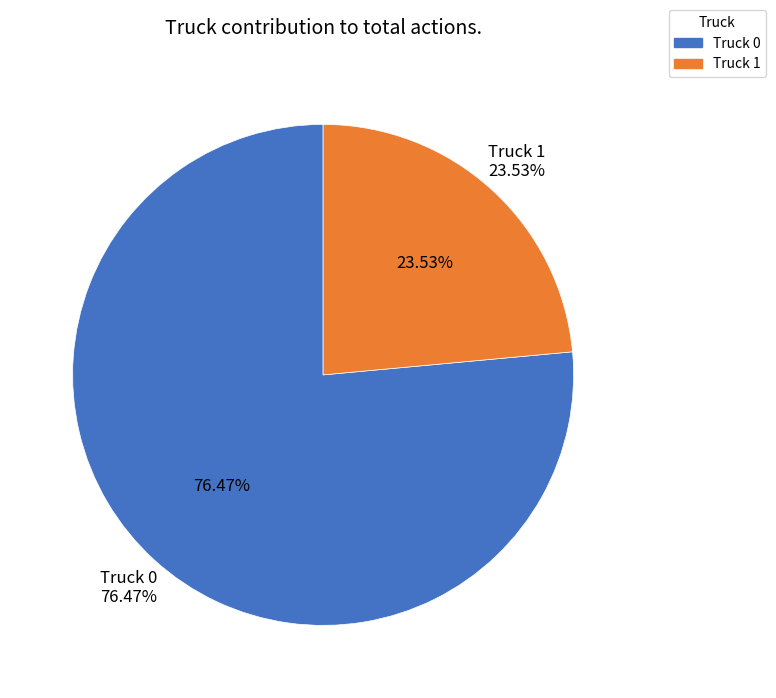

The Truck 1 slice represents 24% of the pie. True or false?

True